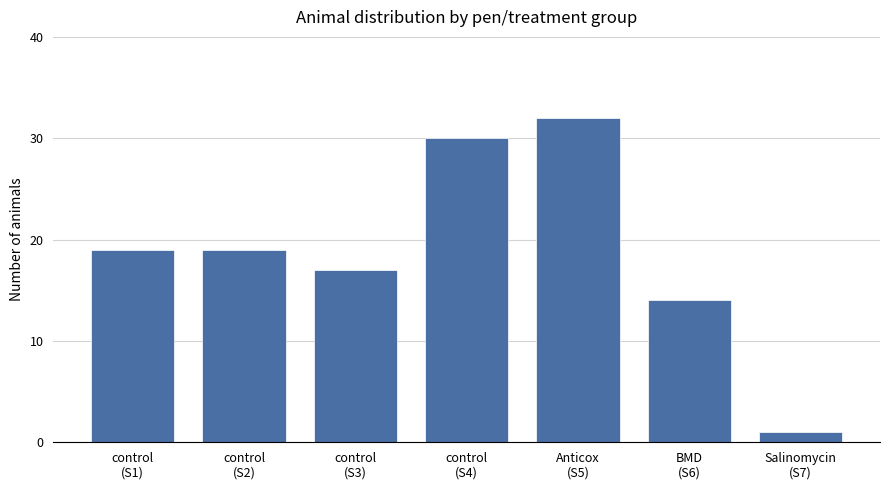

What is the greatest value displayed?

32